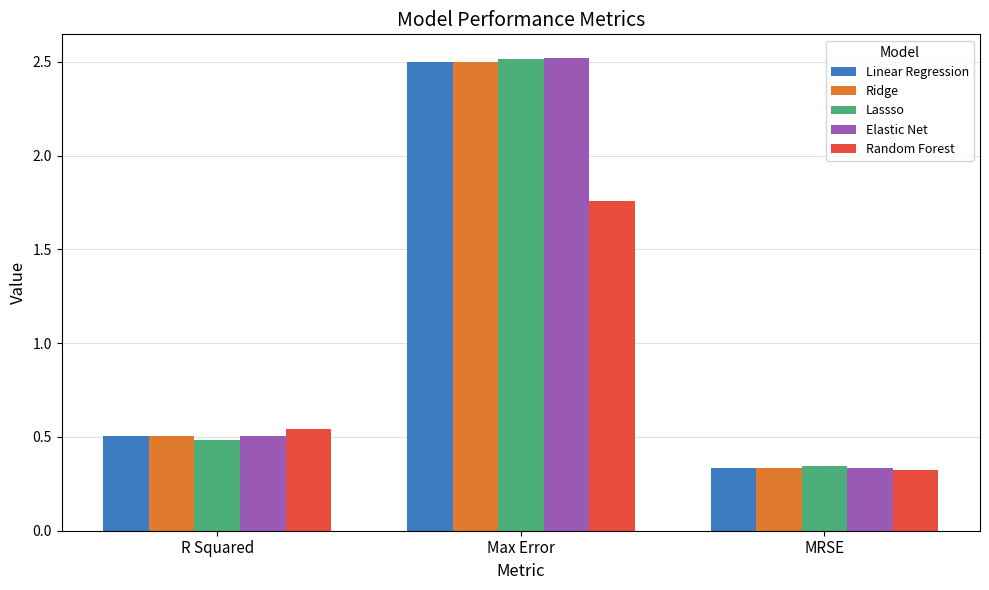

What position from the right is MRSE?

1